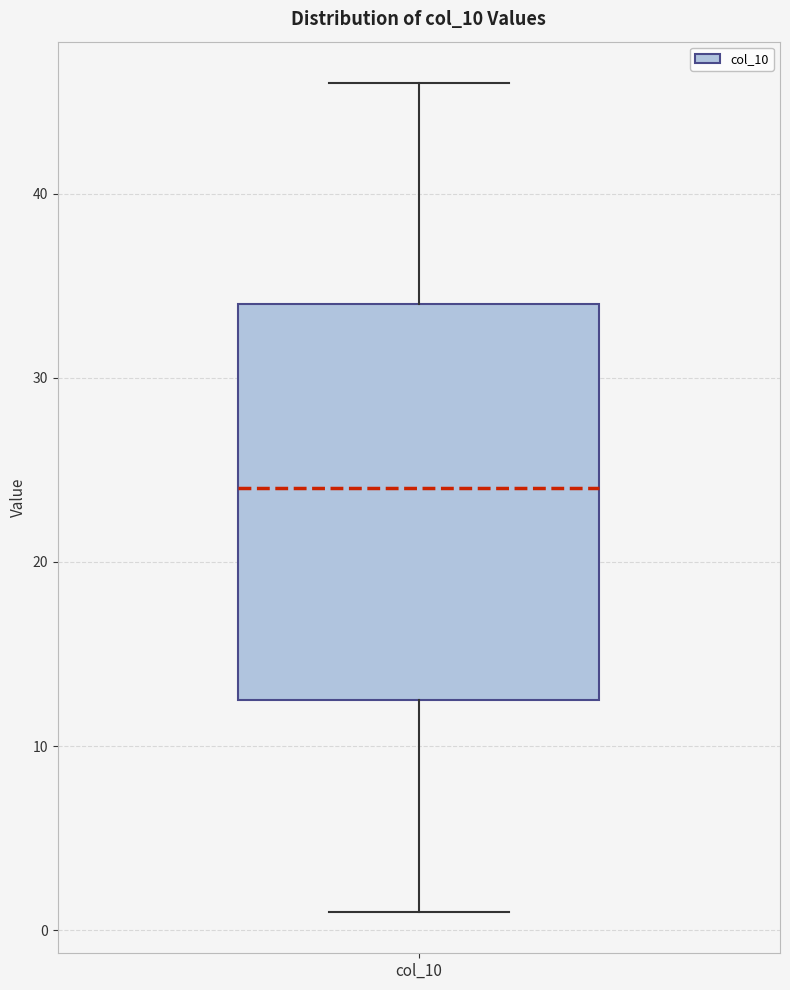

Transcribe this box plot: give where the median line is, the range the box spans, and where the two whiskers end, as read against the y-axis. The values are not printed on the chart, so give them approximately, as read against the axis.

median 24, box 13 to 34, whiskers 1 to 46